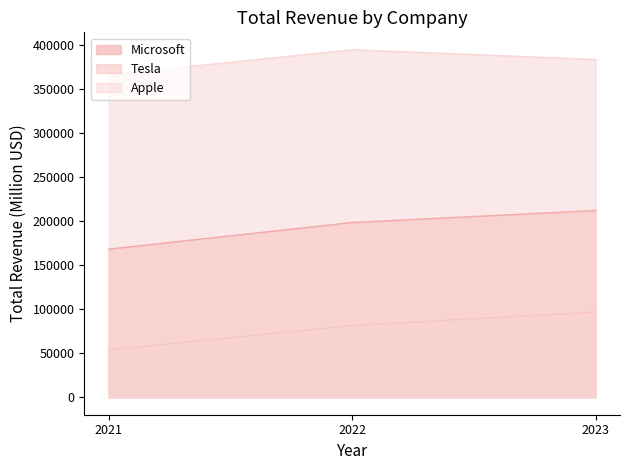

What is the sum of the Apple values at 2022 and 2023?

777613